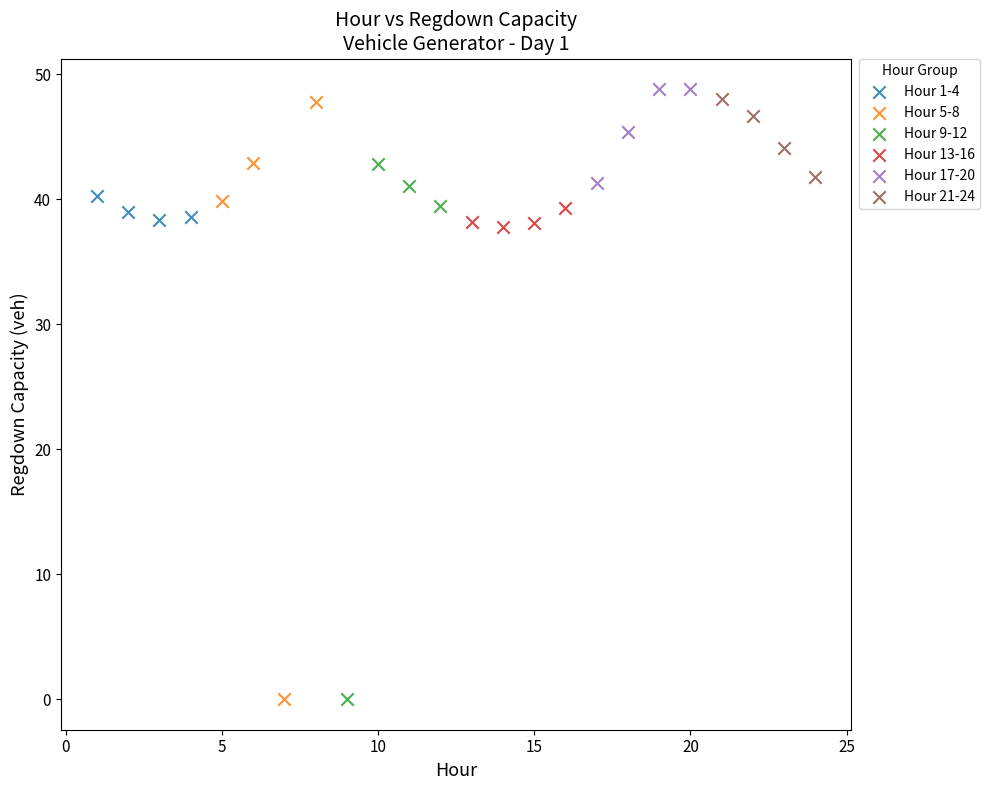

Which series has the widest spread of Y values?

Hour 5-8